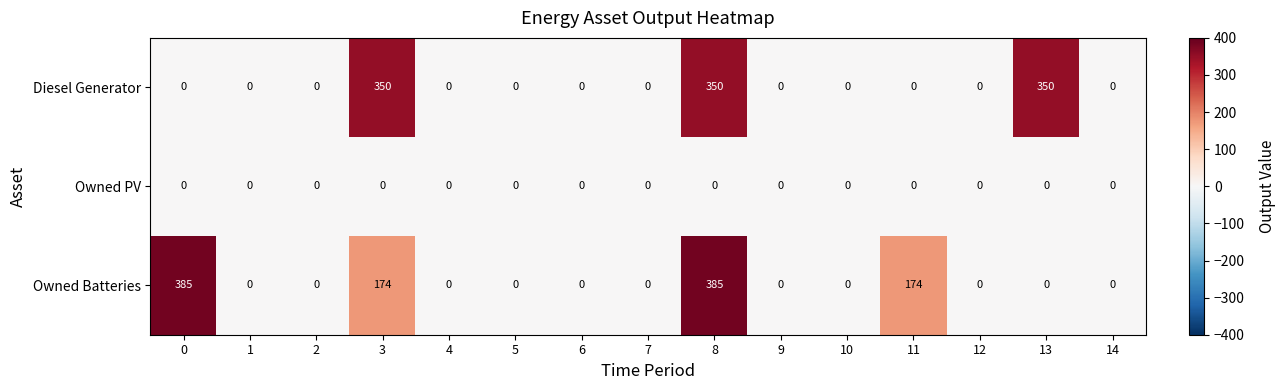

Which series changed the most between 7 and 13?

Diesel Generator